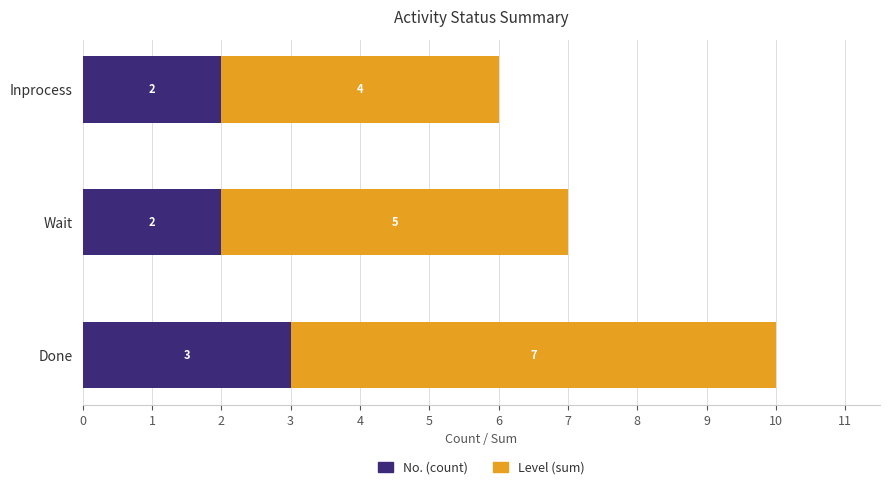

What is the maximum value for No. (count)?

3